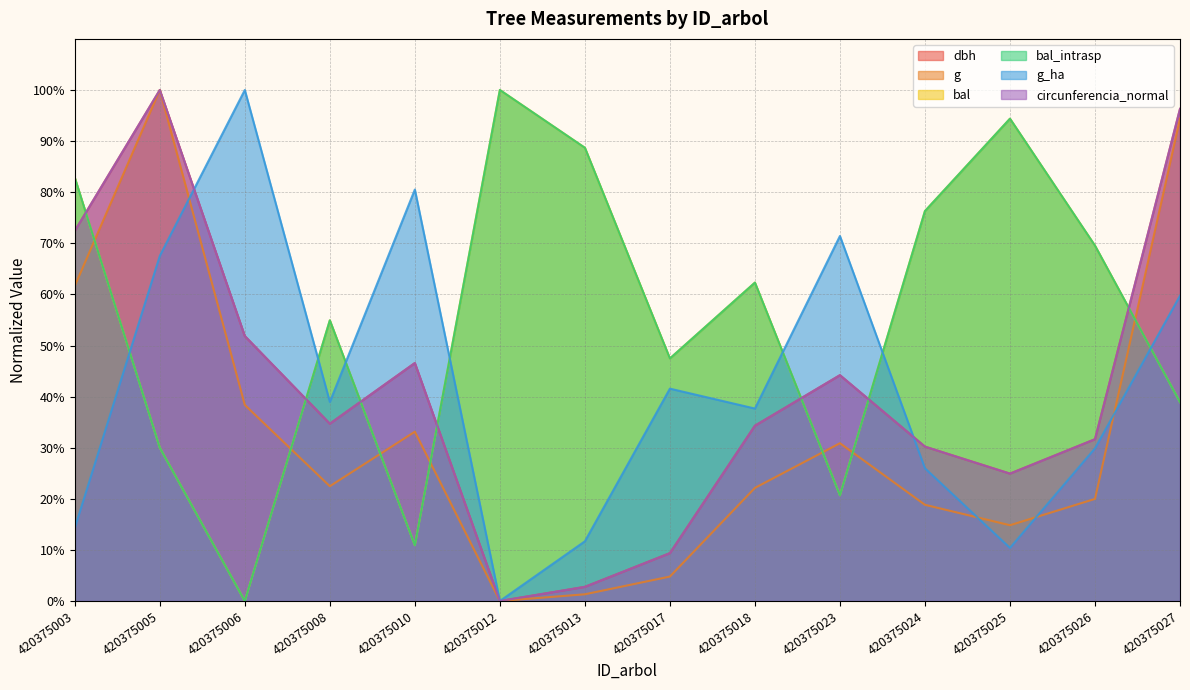

At which category is the sum across all series the highest?

420375005